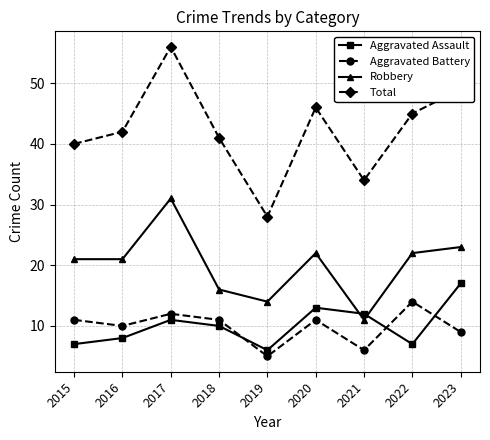

Reading right to left, what are all the values shown in this chart?

Aggravated Assault: 17	7	12	13	6	10	11	8	7
Aggravated Battery: 9	14	6	11	5	11	12	10	11
Robbery: 23	22	11	22	14	16	31	21	21
Total: 49	45	34	46	28	41	56	42	40